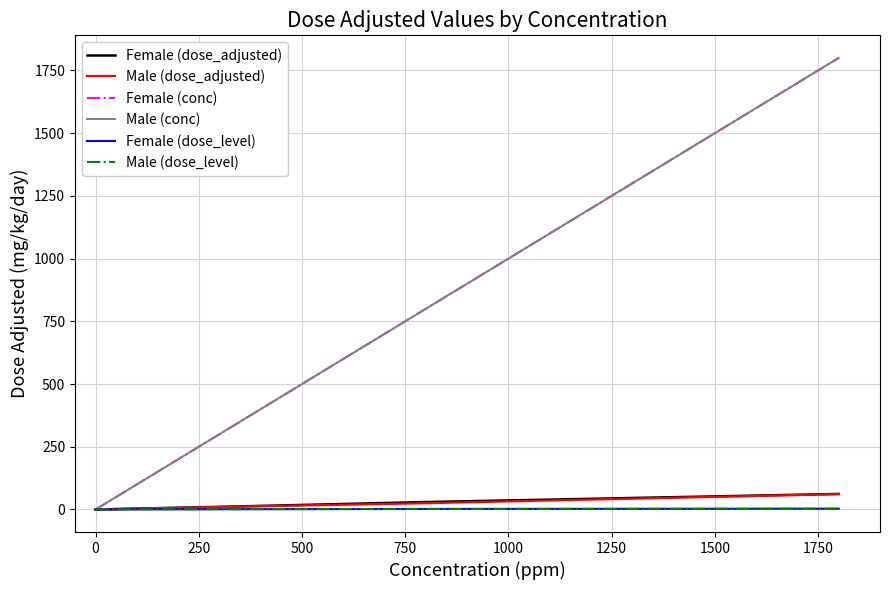

What is the maximum value for Male (dose_adjusted)?

61.2